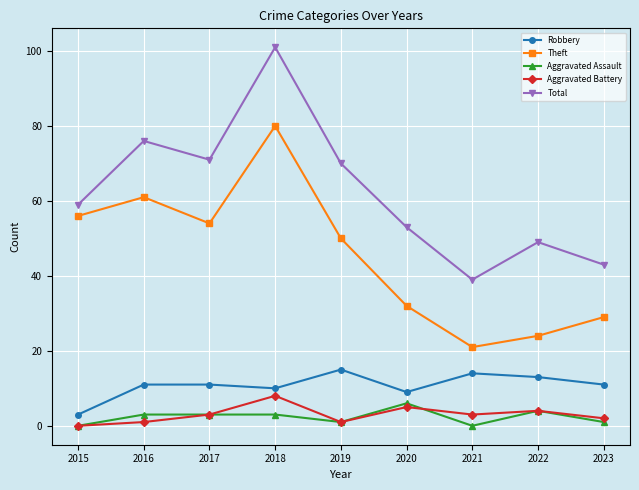

True or false: Theft has more than 0 interior local peaks.

True